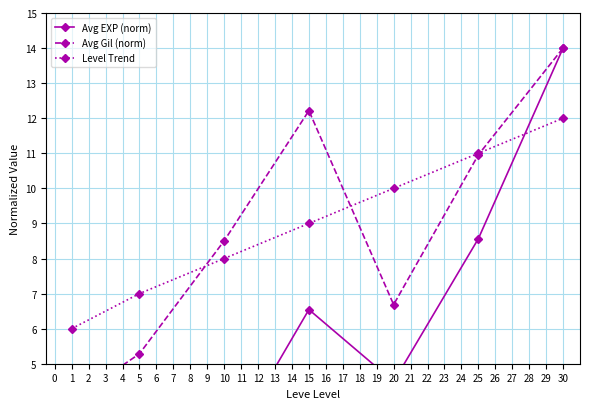

What is the lowest value of the Level Trend series?

6